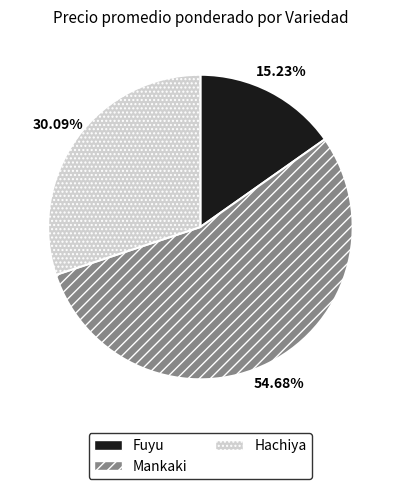

Which slice is the largest?

Mankaki